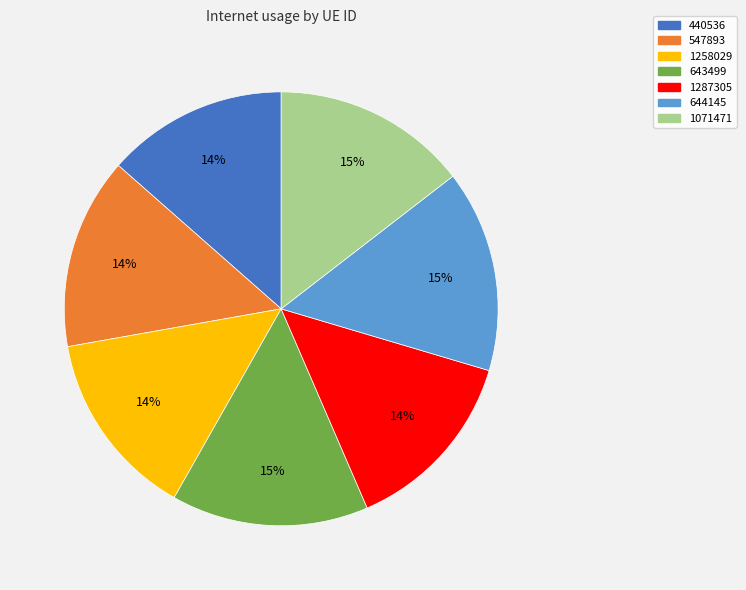

Combined, do 1287305 and 440536 account for over 50%?

No